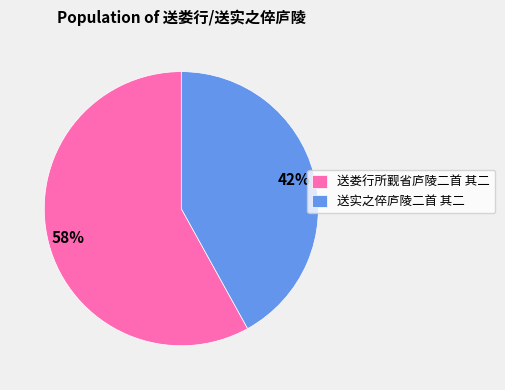

Combined, do 送实之倅庐陵二首 其二 and 送娄行所觐省庐陵二首 其二 account for over 50%?

Yes